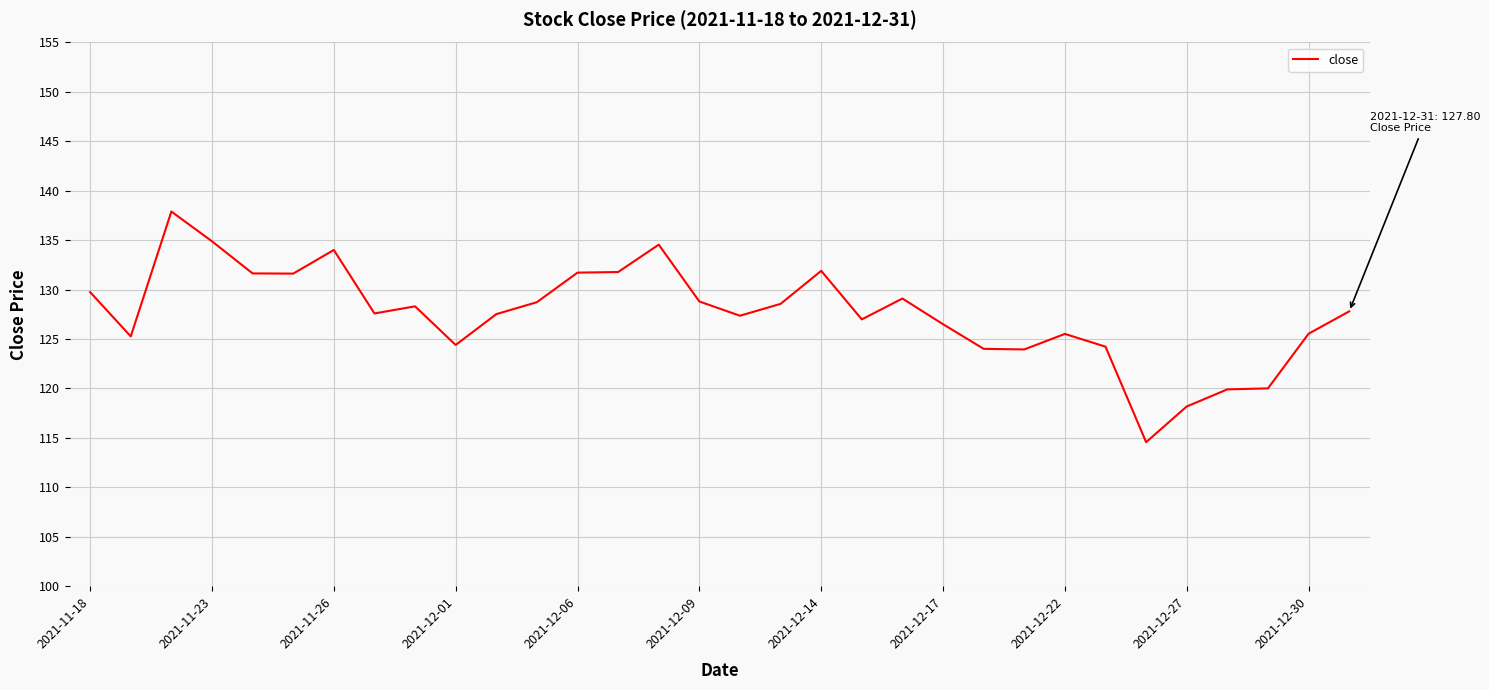

What is the maximum value shown in the chart?

137.9